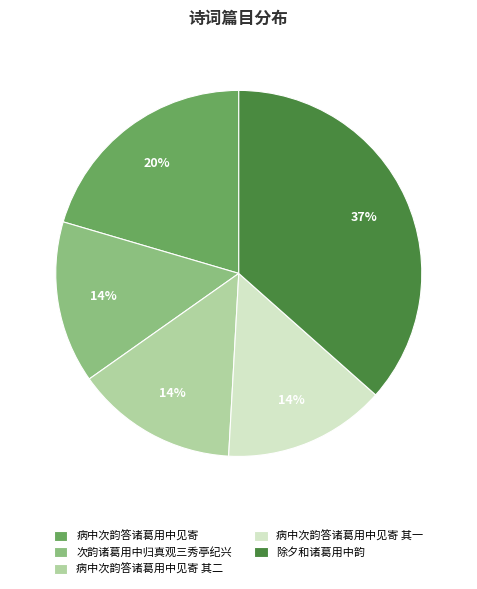

To the nearest percent, what is the average slice percentage?

20%